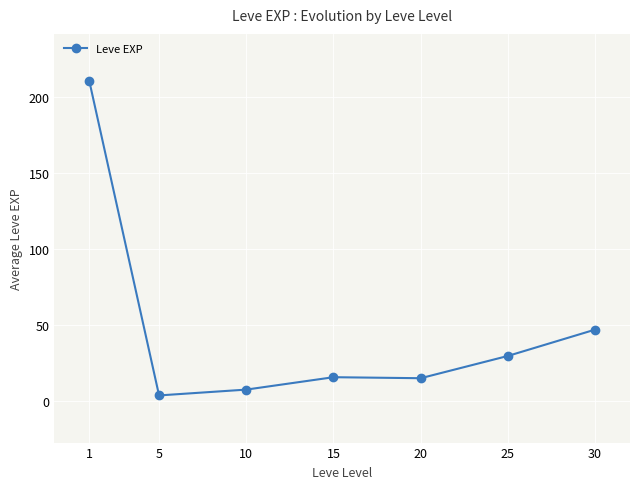

What is the ratio of the value at 25 to the value at 10?

4.0